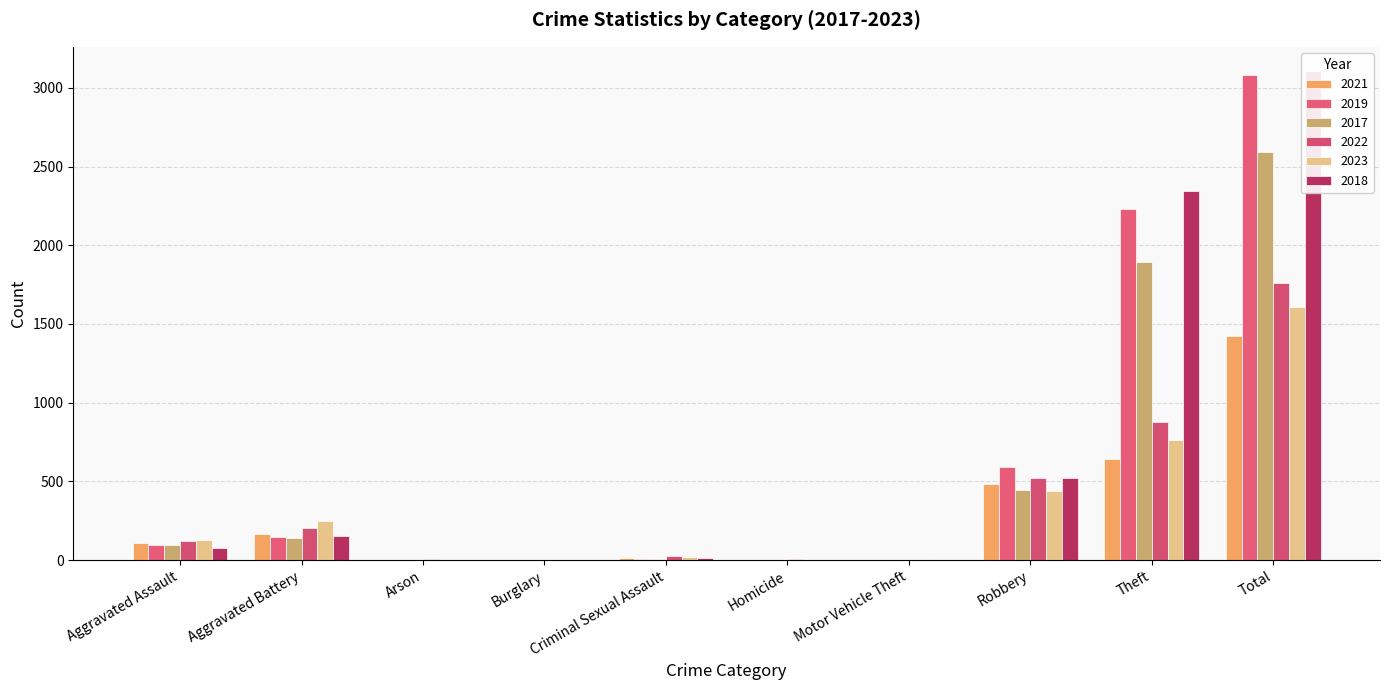

Which series has the largest range (max minus min)?

2018